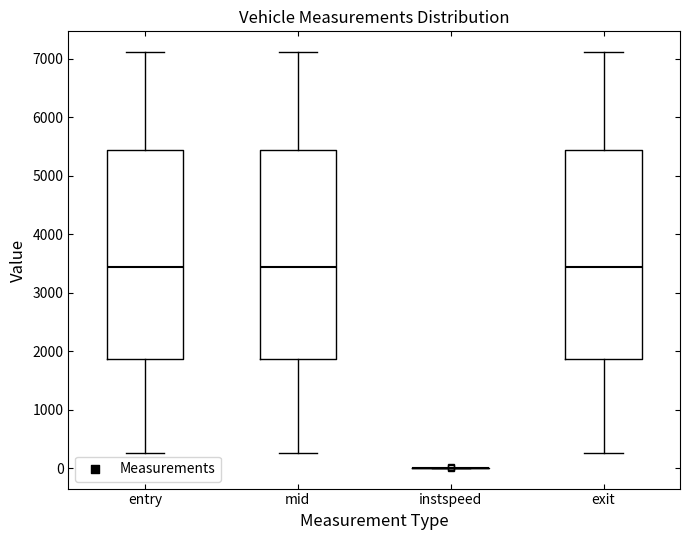

Where does the upper whisker of the box for mid end on the y-axis? The values are not printed on the chart, so give them approximately, as read against the axis.

7100